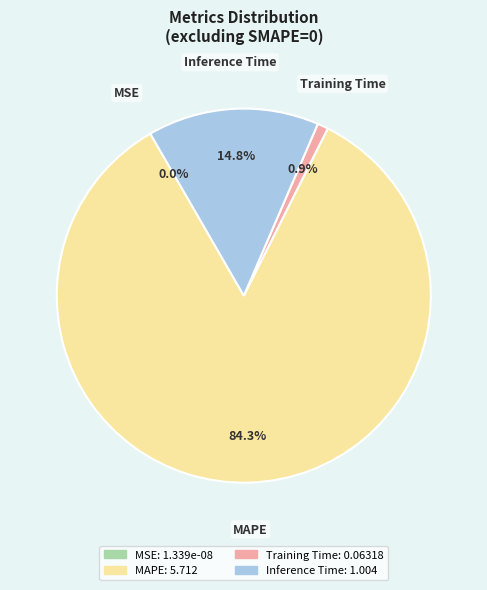

Count the number of slices in the pie.

4